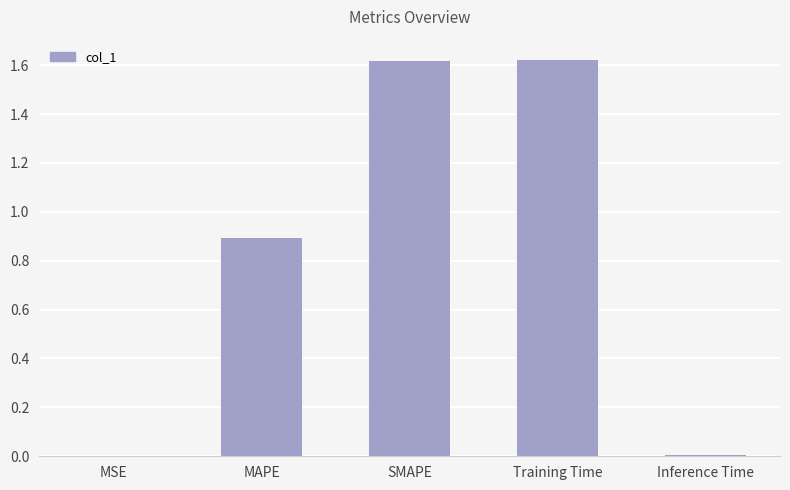

What value does the data have at MAPE?

0.9